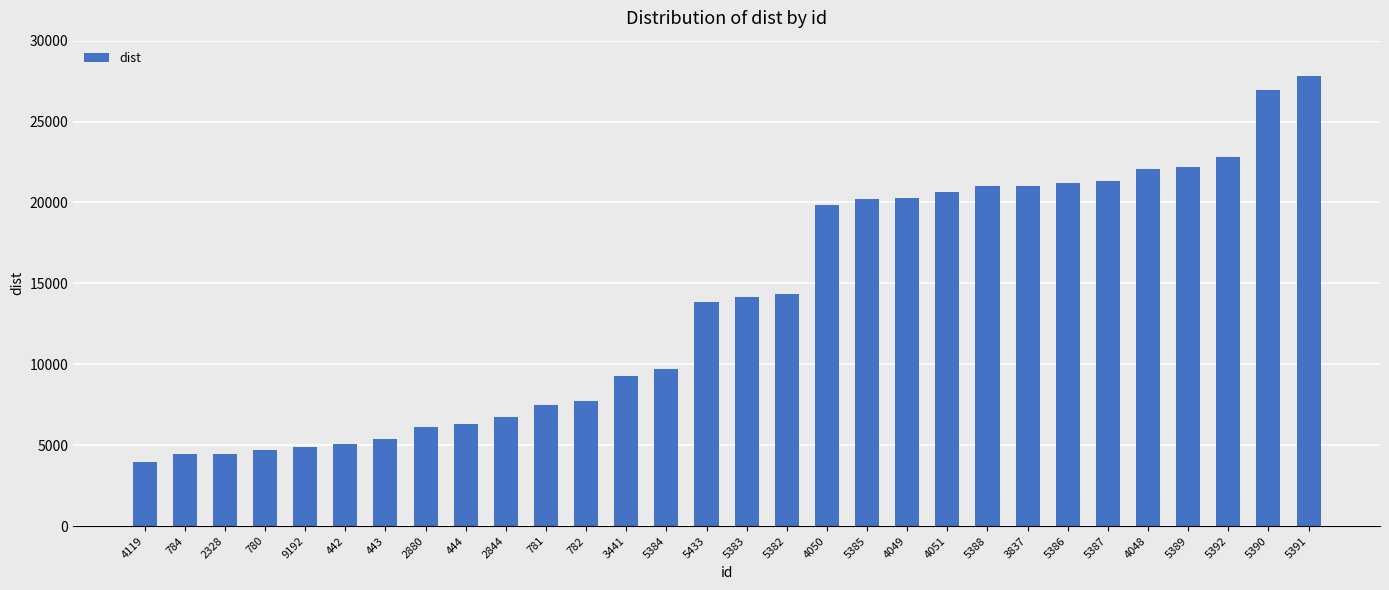

The value at 4050 is 19864.1. True or false?

True